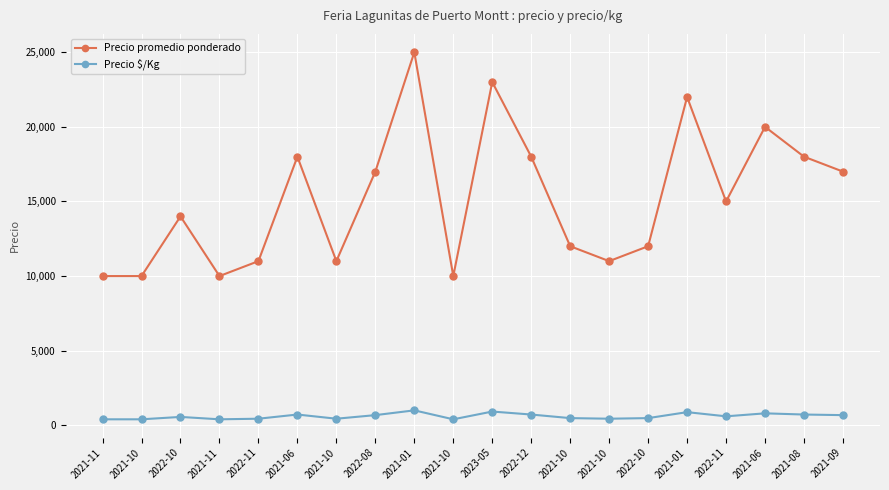

Reading right to left, list all the values displayed in this chart.

Precio promedio ponderado: 2021-09=17000	2021-08=18000	2021-06=20000	2022-11=15000	2021-01=22000	2022-10=12000	2021-10=11000	2021-10=12000	2022-12=18000	2023-05=23000	2021-10=10000	2021-01=25000	2022-08=17000	2021-10=11000	2021-06=18000	2022-11=11000	2021-11=10000	2022-10=14000	2021-10=10000	2021-11=10000
Precio $/Kg: 2021-09=680	2021-08=720	2021-06=800	2022-11=600	2021-01=880	2022-10=480	2021-10=440	2021-10=480	2022-12=720	2023-05=920	2021-10=400	2021-01=1000	2022-08=680	2021-10=440	2021-06=720	2022-11=440	2021-11=400	2022-10=560	2021-10=400	2021-11=400